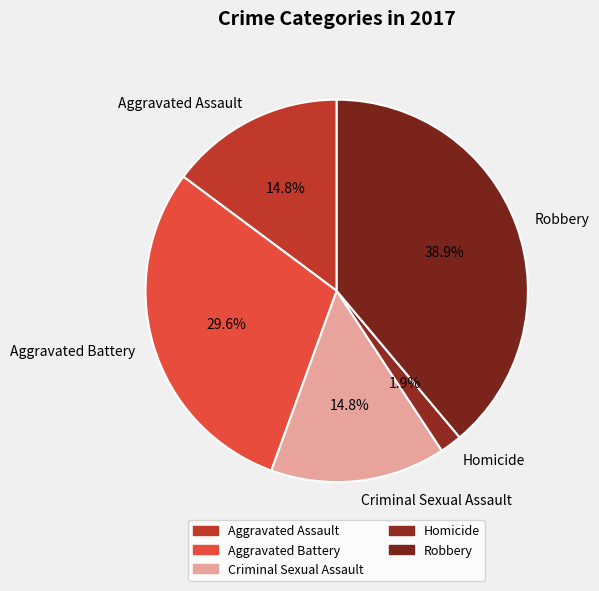

Between Aggravated Battery and Aggravated Assault, which is larger?

Aggravated Battery